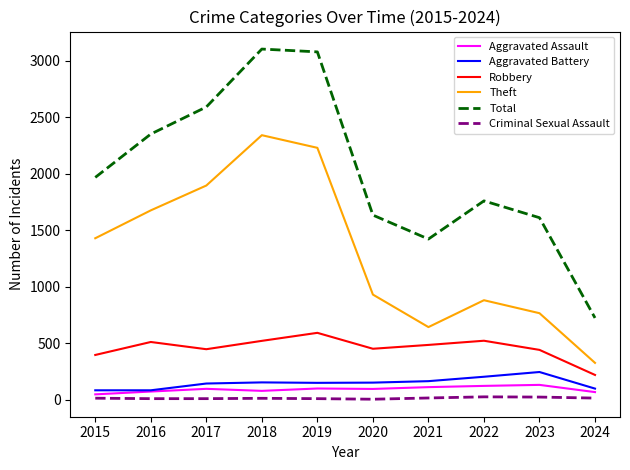

Where does the Aggravated Battery series first go above 150?

2018